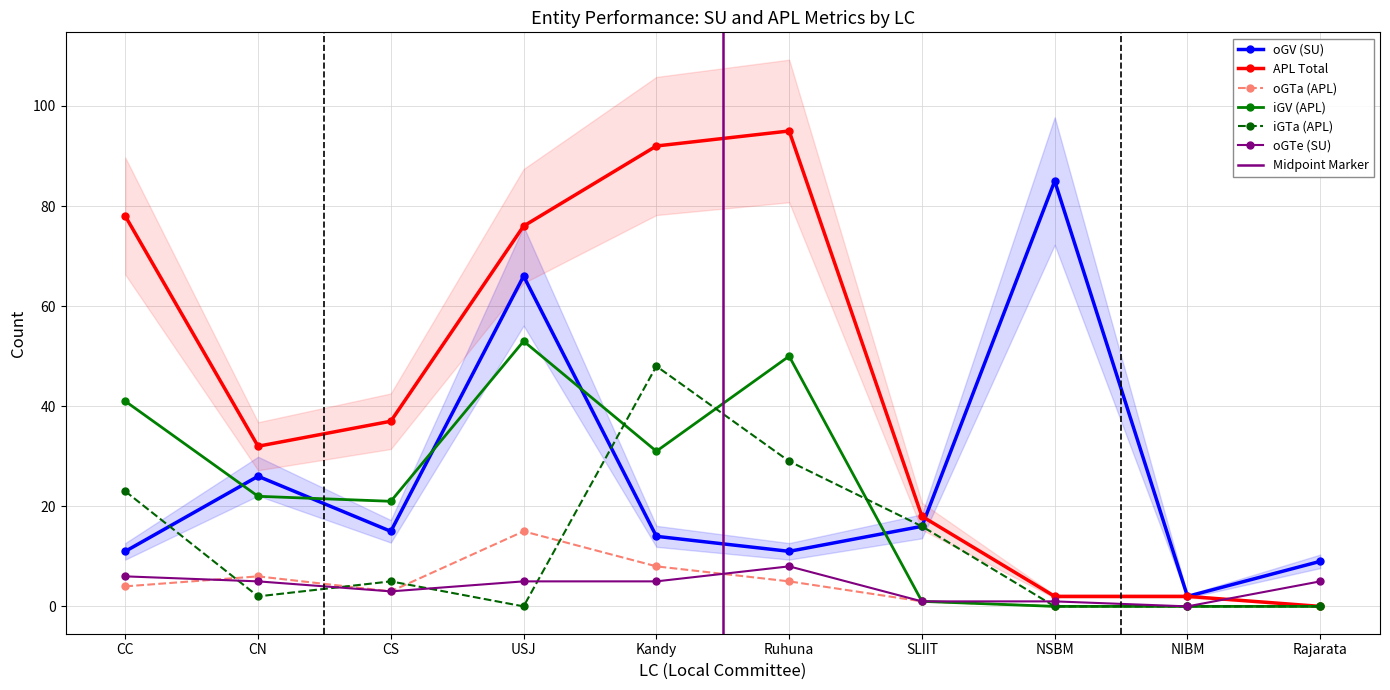

Which series ends up on top after the final intersection of APL Total and oGV (SU)?

oGV (SU)